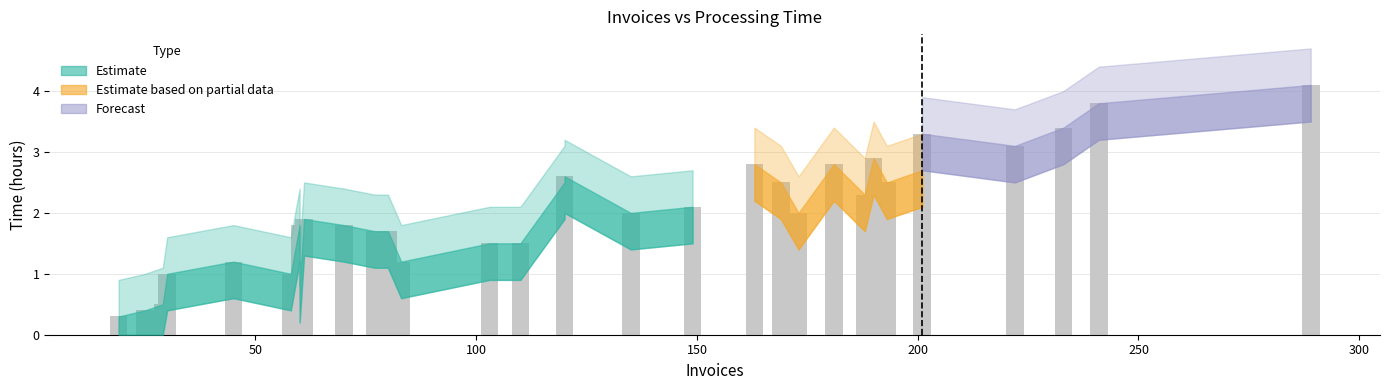

Is it true that Time_lower equals 2.1 at 25?

False